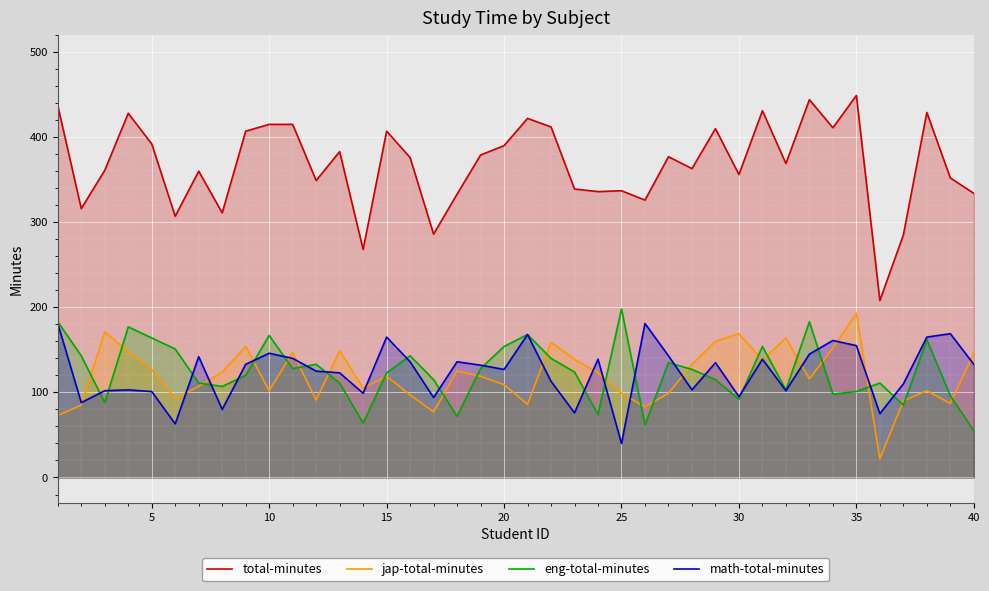

At which label does eng-total-minutes reach its minimum?

40